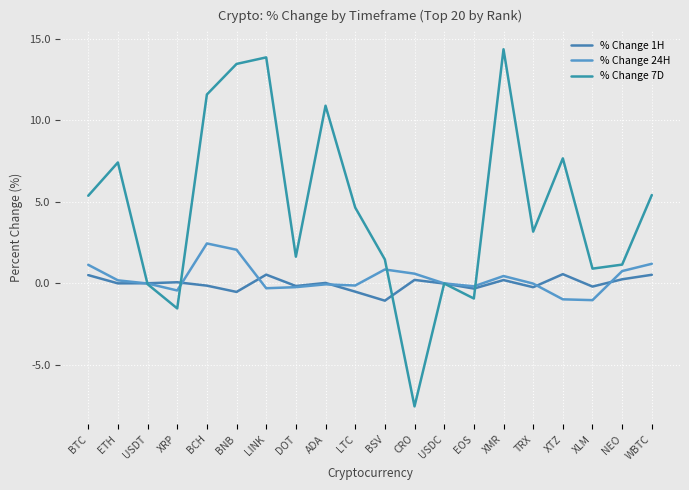

What is the total value across all series at DOT?

1.3